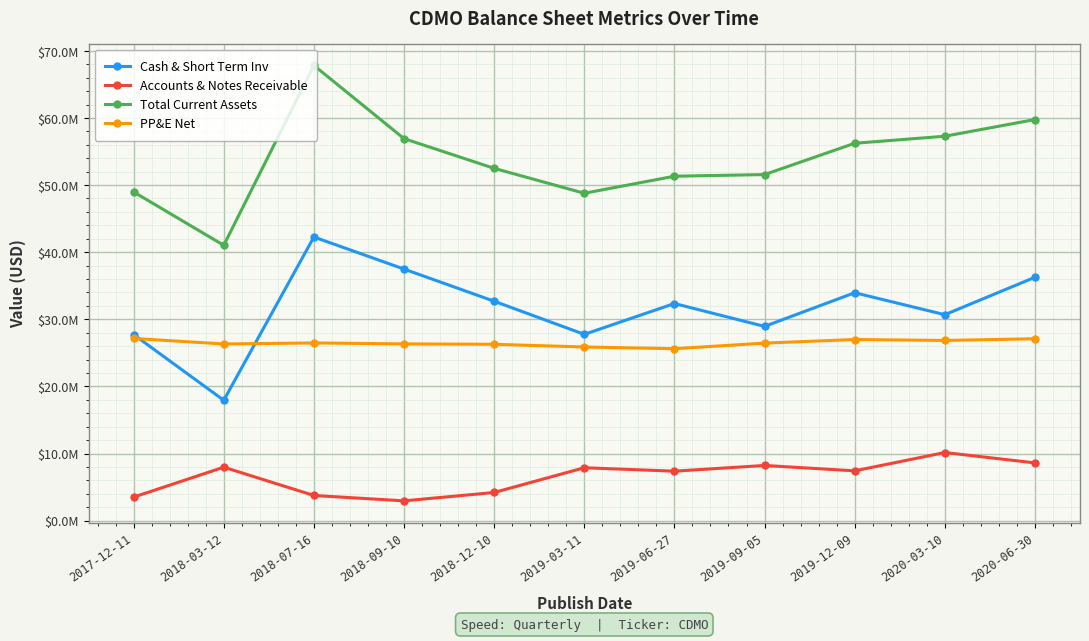

How many intersections are there between Cash & Short Term Inv and PP&E Net?

2